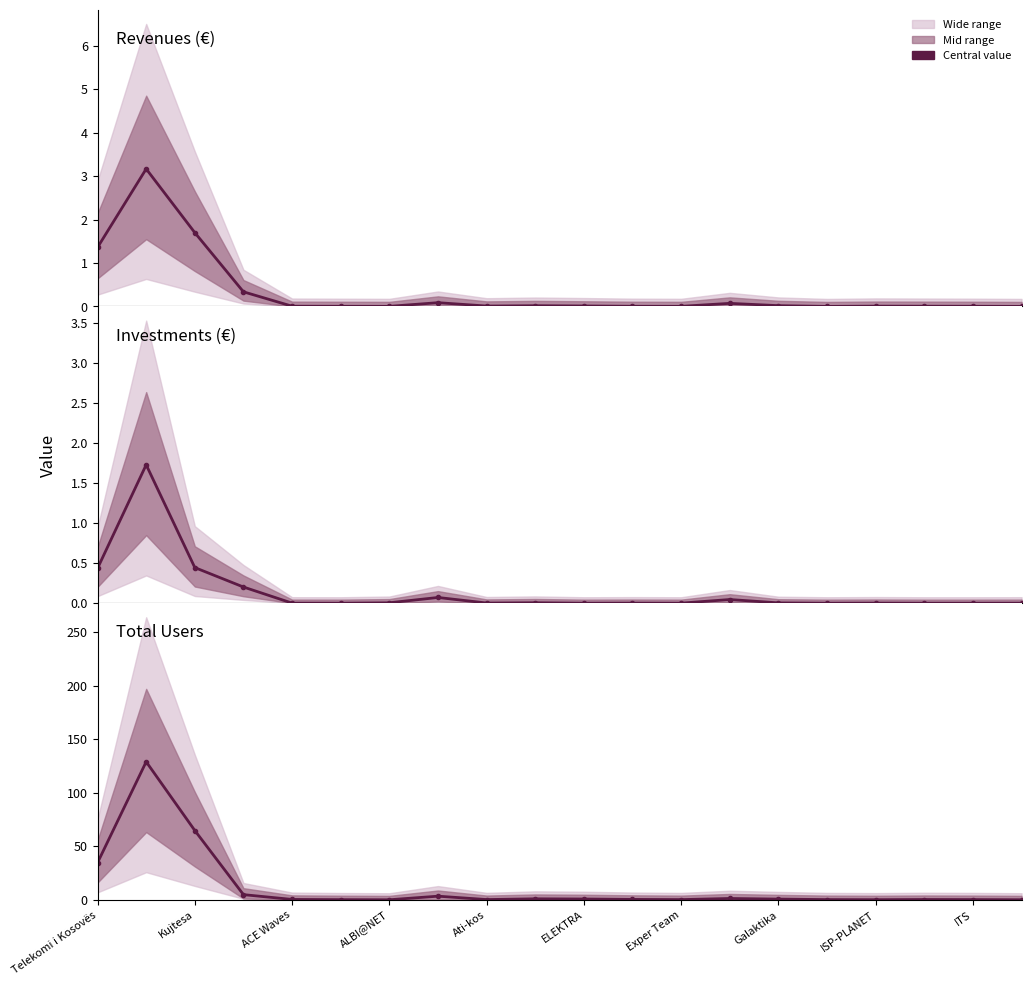

Is it true that Investments (€) equals -0.8 at ELEKTRA?

False